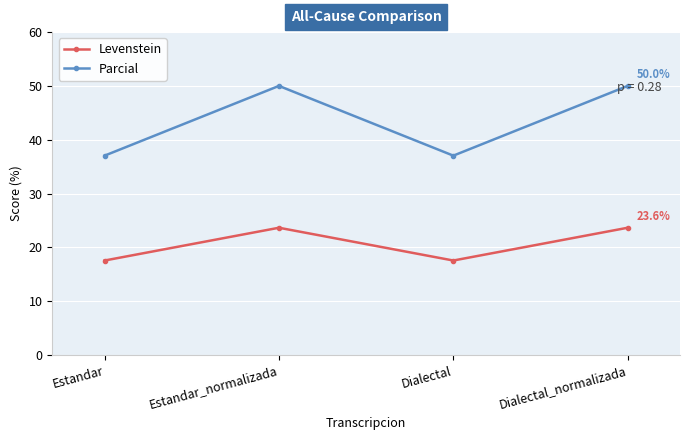

List the series in order of their overall mean, highest first.

Parcial, Levenstein